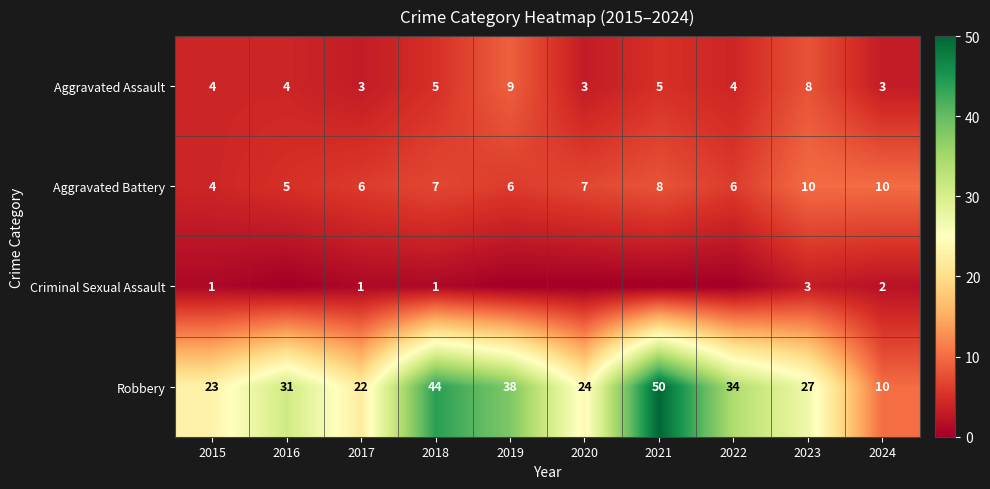

What is the sum of the Robbery values at 2022 and 2024?

44